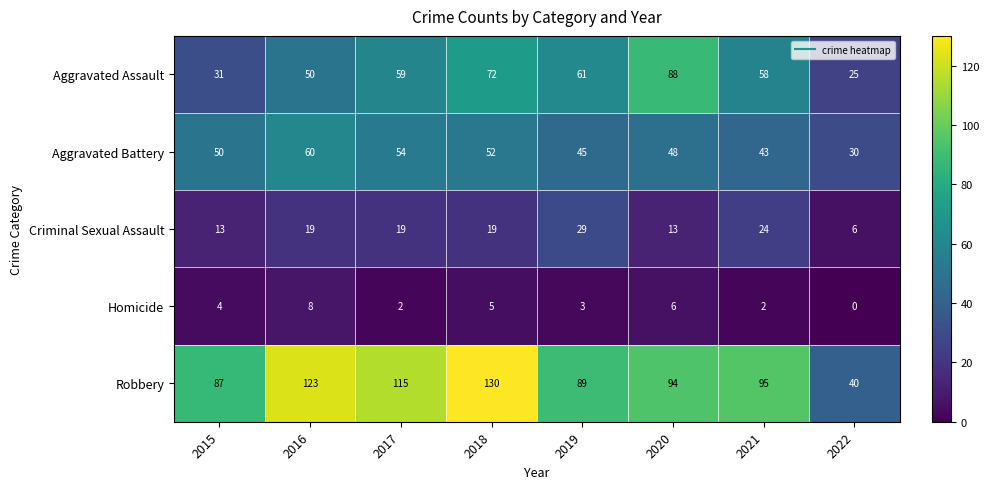

The value of Homicide at 2020 is 6. True or false?

True